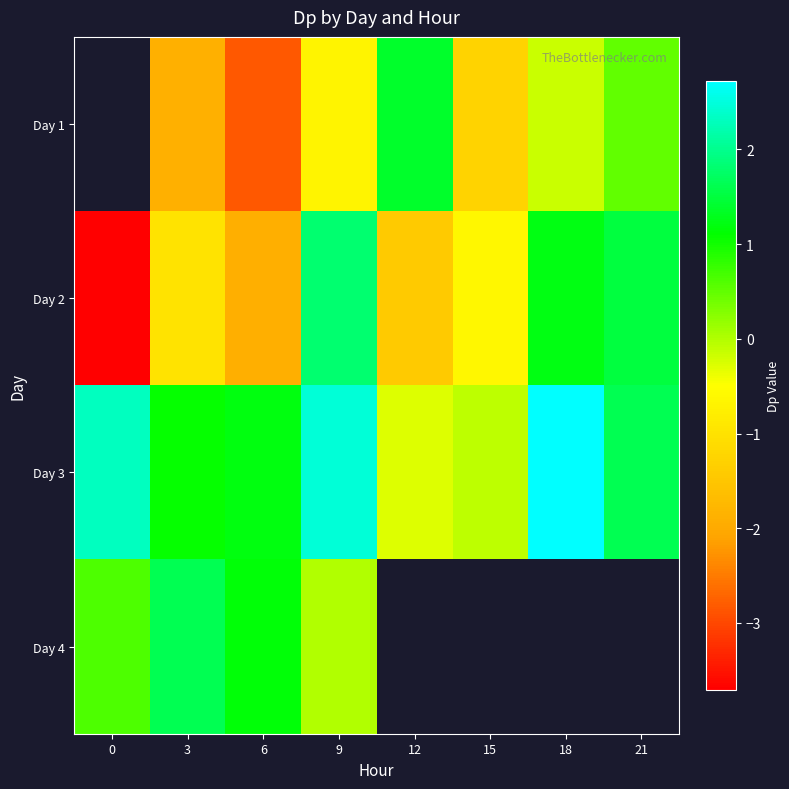

What is the highest value of the Day 3 series?

2.7